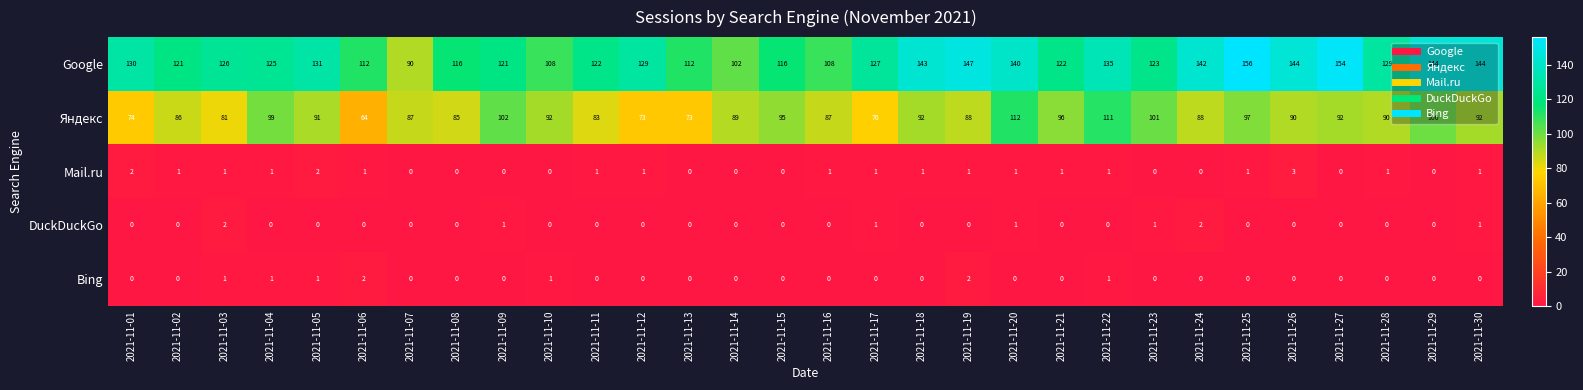

Count the Bing values in the range 0 to 1.

28